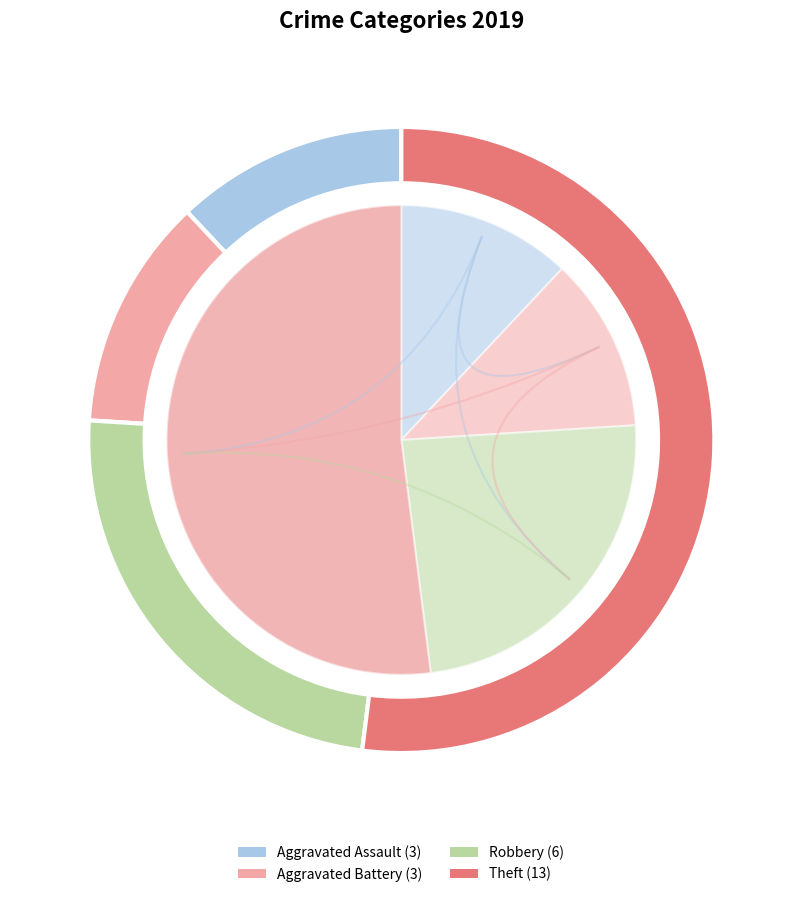

Does any single category account for the majority?

Yes